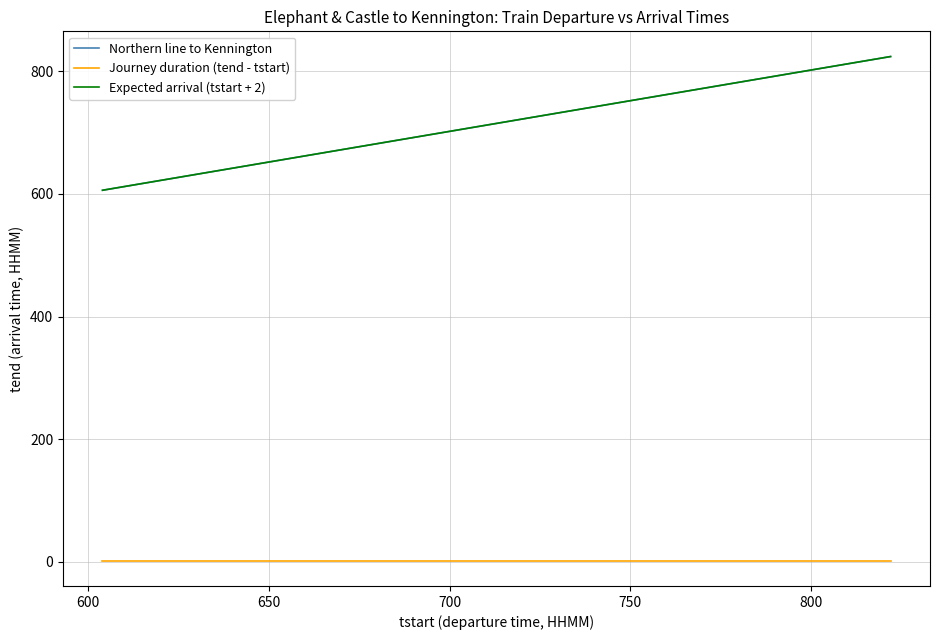

Does the chart display data point markers on the line(s)?

No